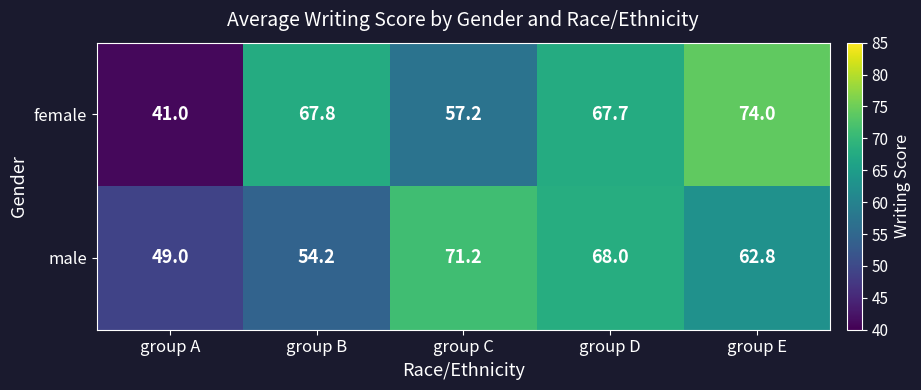

What is the approximate value of male at group B?

54.2